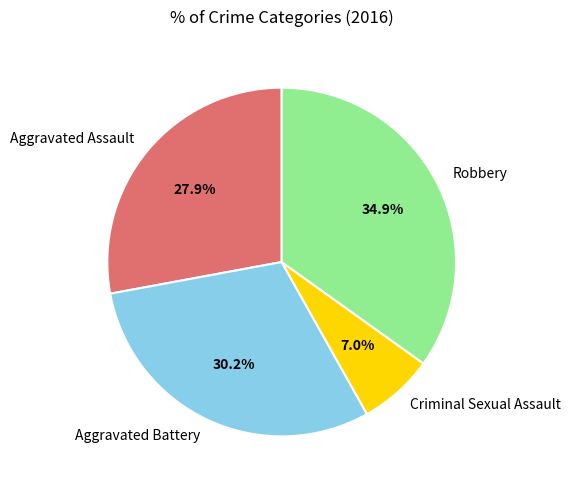

To the nearest percent, what percentage of the pie is Aggravated Assault?

28%